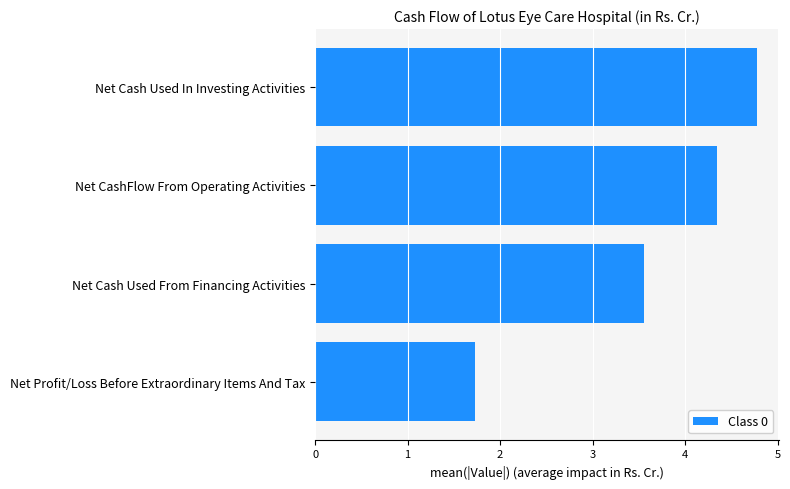

How many values are between 3 and 4?

1